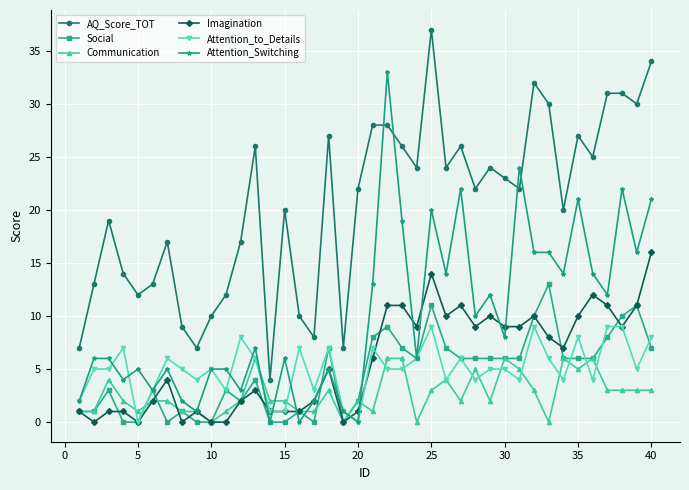

What is the greatest value displayed?

37